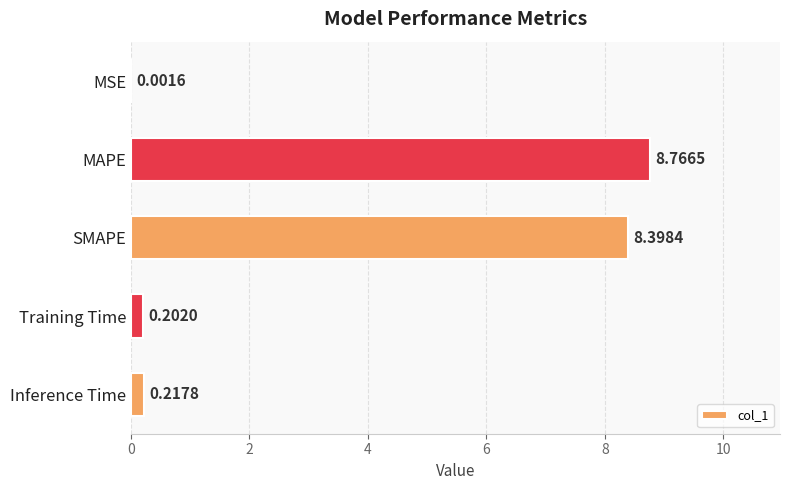

What is the change in value from MAPE to SMAPE?

-0.4